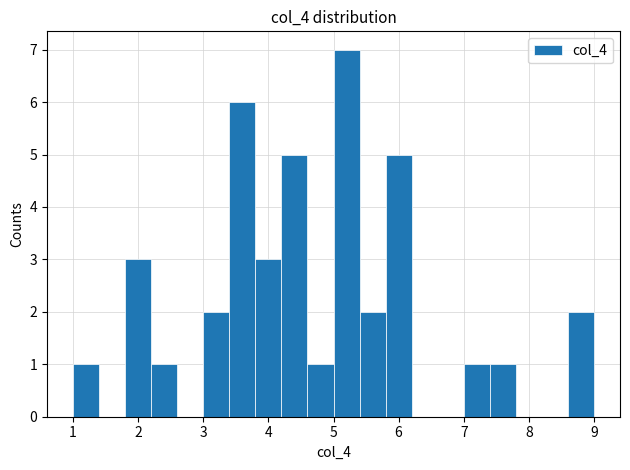

Reading left to right, transcribe this chart: for each bar, give the range it covers on the x-axis and its height. The values are not printed on the chart, so give them approximately, as read against the axis.

1.0 to 1.4: 1
1.4 to 1.8: 0
1.8 to 2.2: 3
2.2 to 2.6: 1
2.6 to 3.0: 0
3.0 to 3.4: 2
3.4 to 3.8: 6
3.8 to 4.2: 3
4.2 to 4.6: 5
4.6 to 5.0: 1
5.0 to 5.4: 7
5.4 to 5.8: 2
5.8 to 6.2: 5
6.2 to 6.6: 0
6.6 to 7.0: 0
7.0 to 7.4: 1
7.4 to 7.8: 1
7.8 to 8.2: 0
8.2 to 8.6: 0
8.6 to 9.0: 2